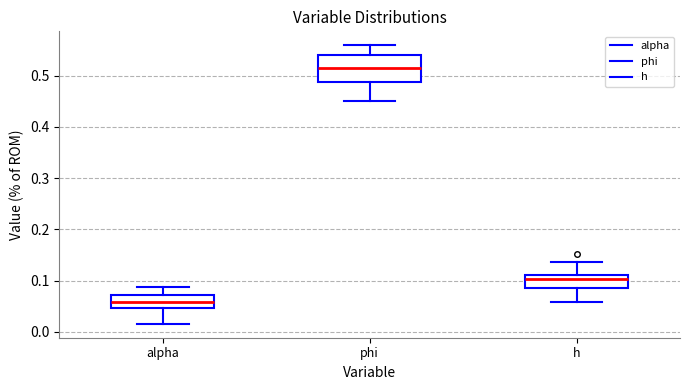

Which box has the lowest median line?

alpha